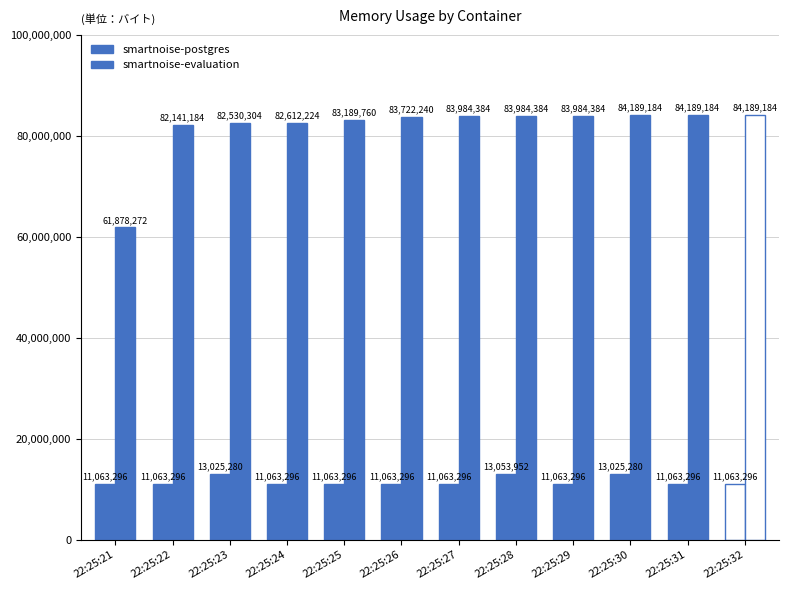

Does the chart contain stacked bars?

No